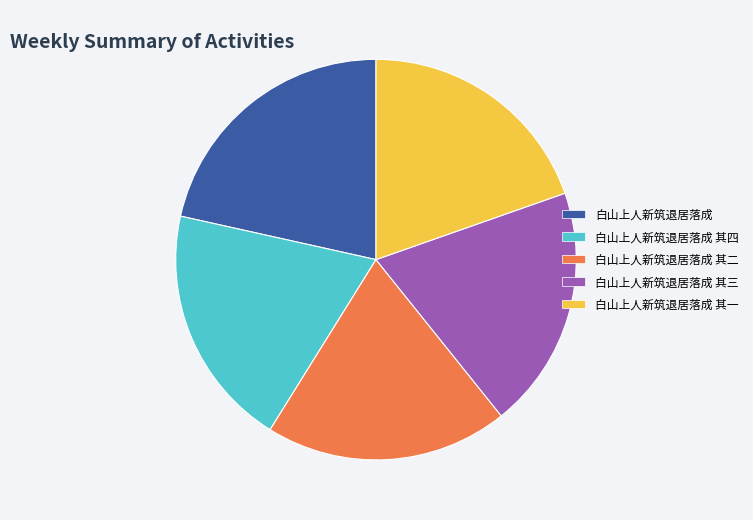

What is the largest slice in the pie chart?

白山上人新筑退居落成